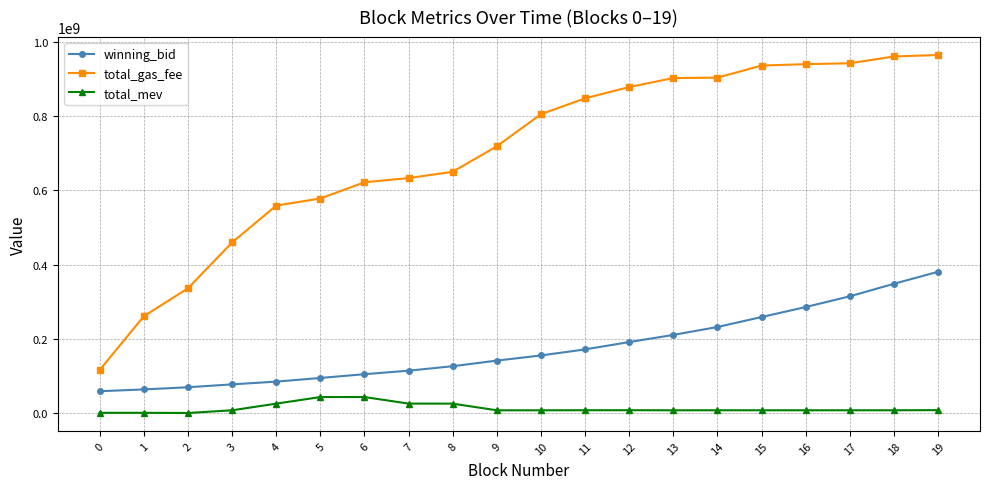

Does the chart display data point markers on the line(s)?

Yes